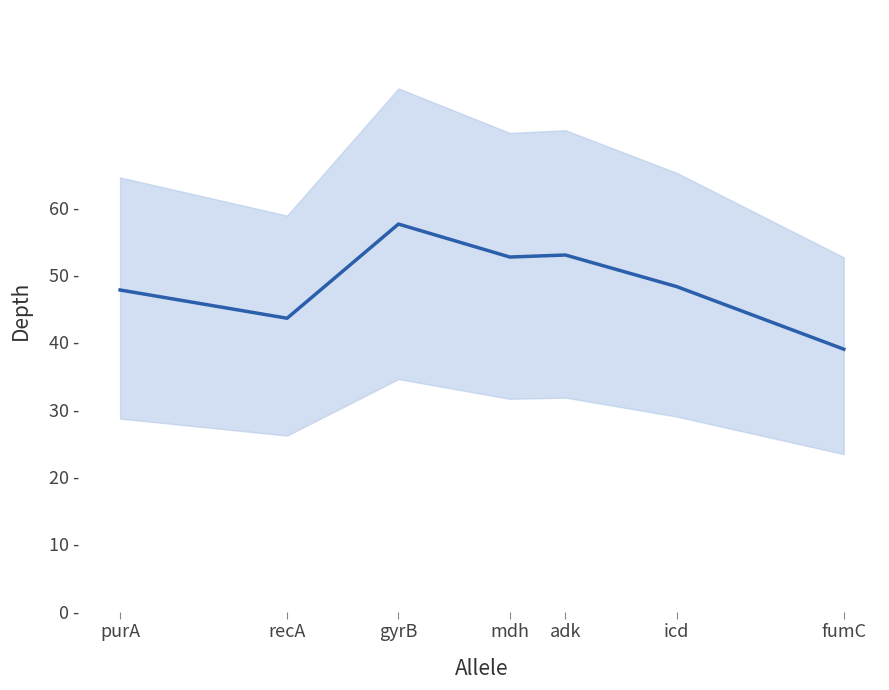

Does the chart display data point markers on the line(s)?

No